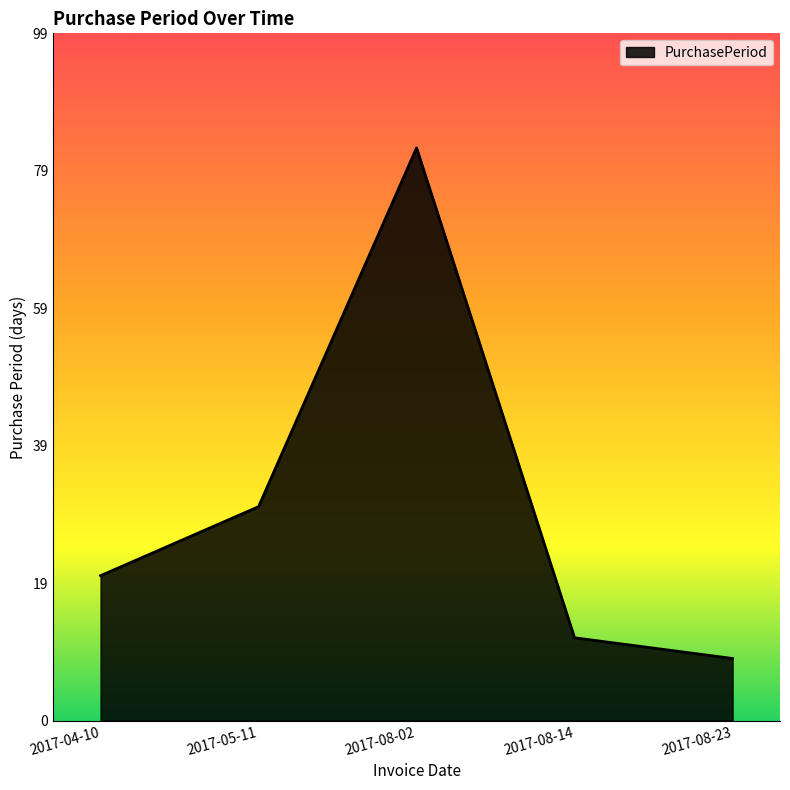

Approximately how many times larger is the value at 2017-04-10 compared to 2017-08-02?

0.3